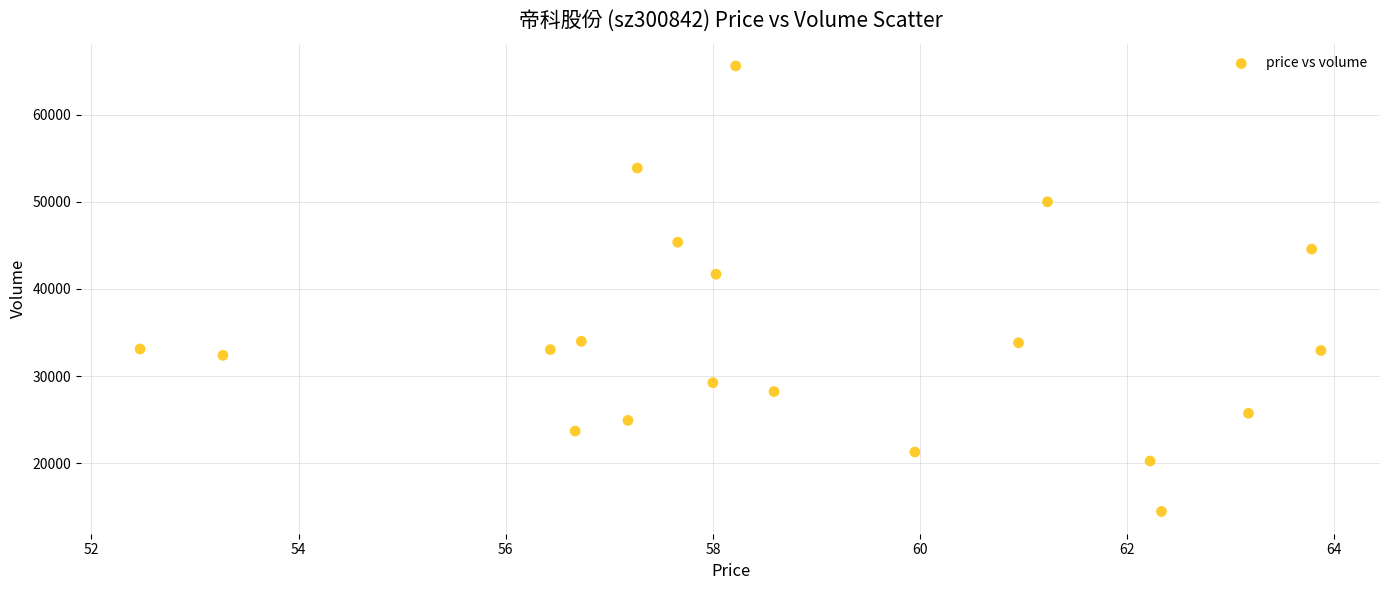

What Y value in the scatter plot is closest to 40034?

41694